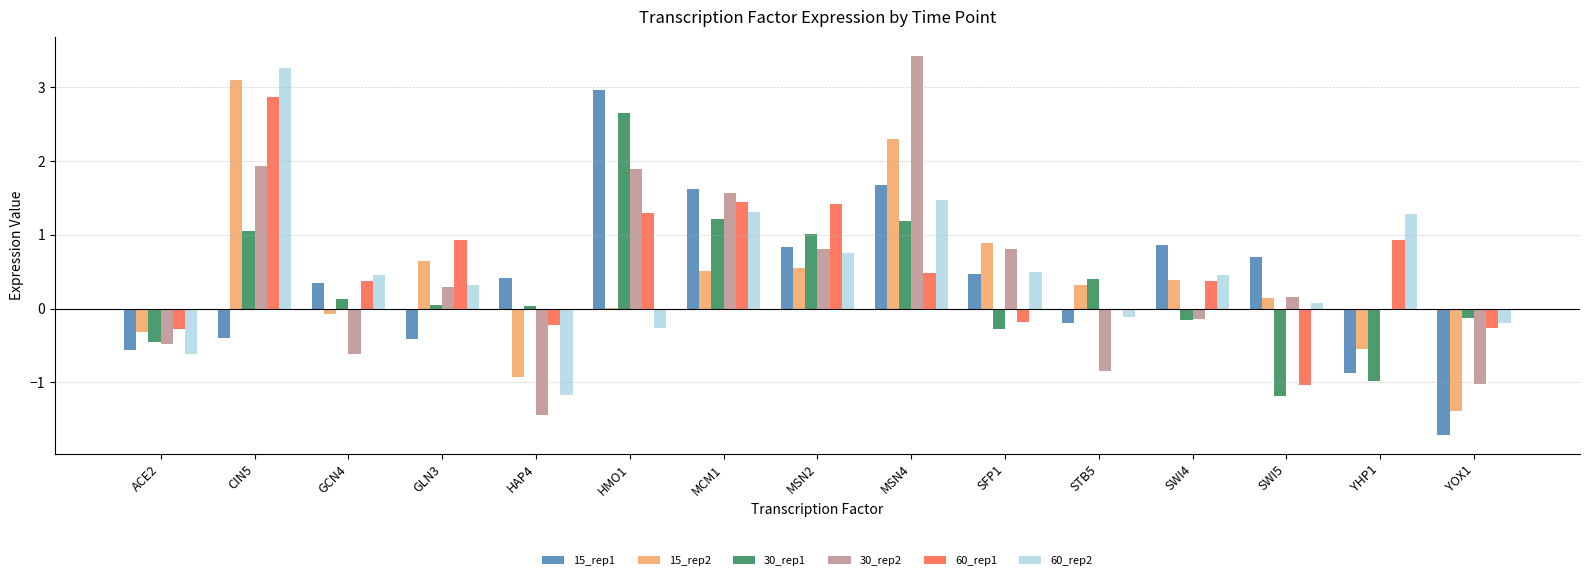

How many data points does each series have?

15